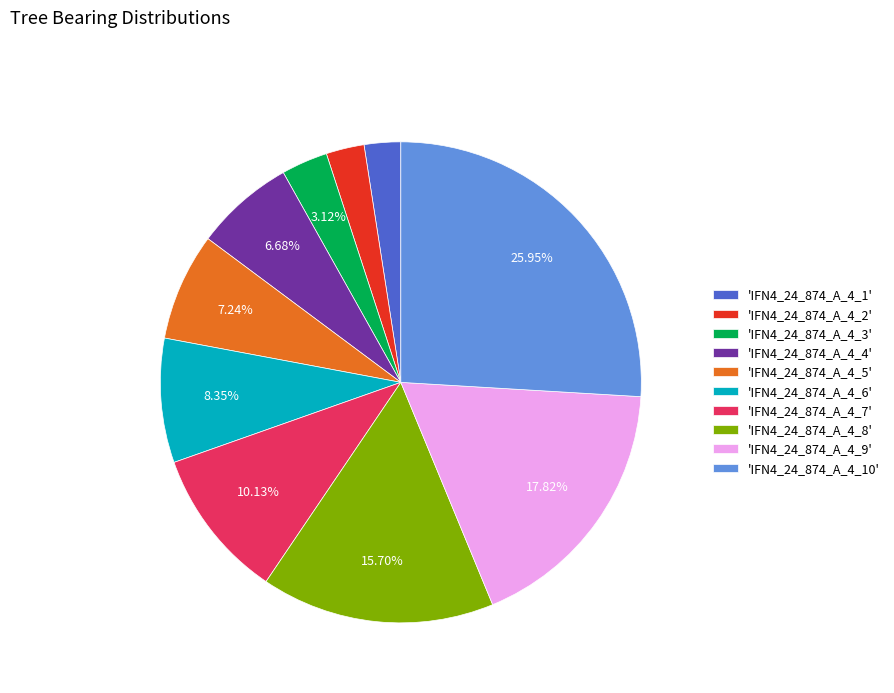

Combined, do 'IFN4_24_874_A_4_9' and 'IFN4_24_874_A_4_8' account for over 50%?

No